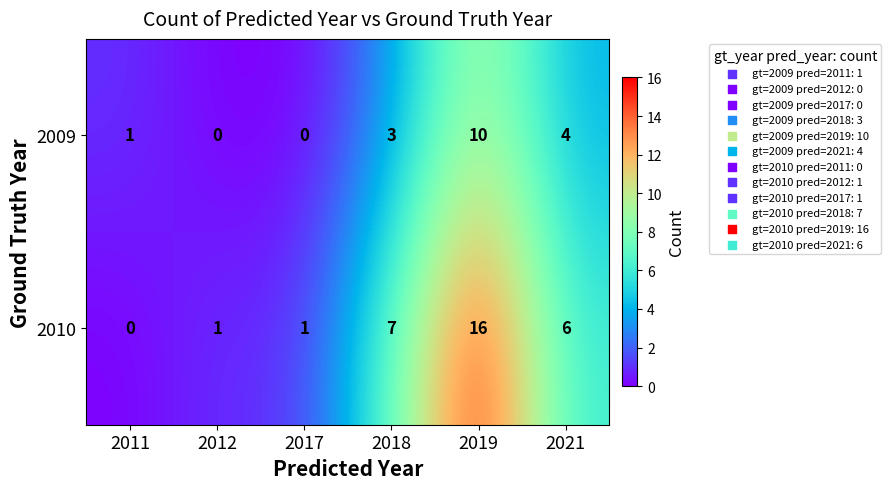

Reading right to left, extract all data points from this chart.

2009: 2021=4	2019=10	2018=3	2017=0	2012=0	2011=1
2010: 2021=6	2019=16	2018=7	2017=1	2012=1	2011=0